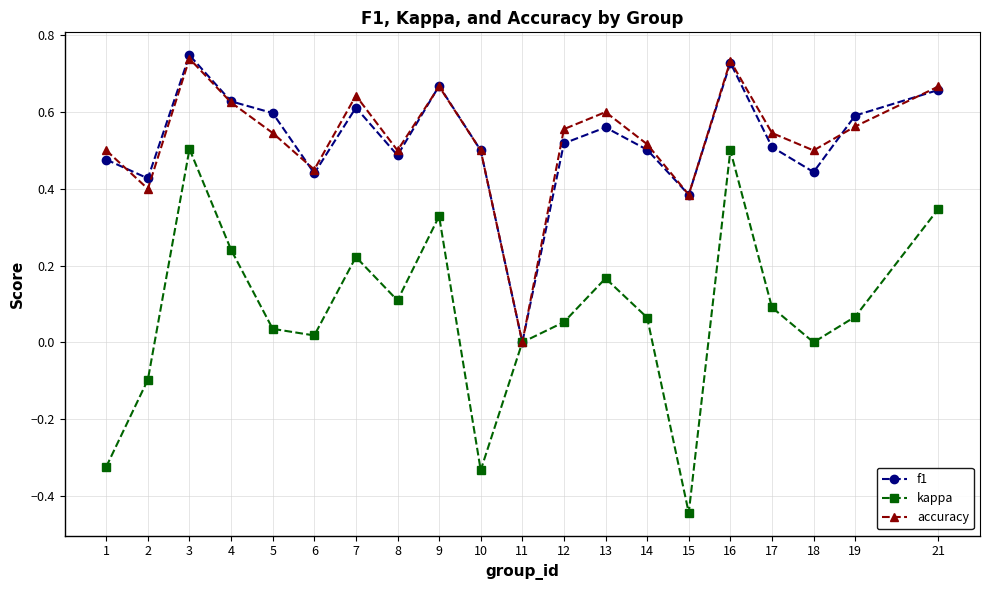

True or false: accuracy has more than 2 points higher than both neighbors.

True